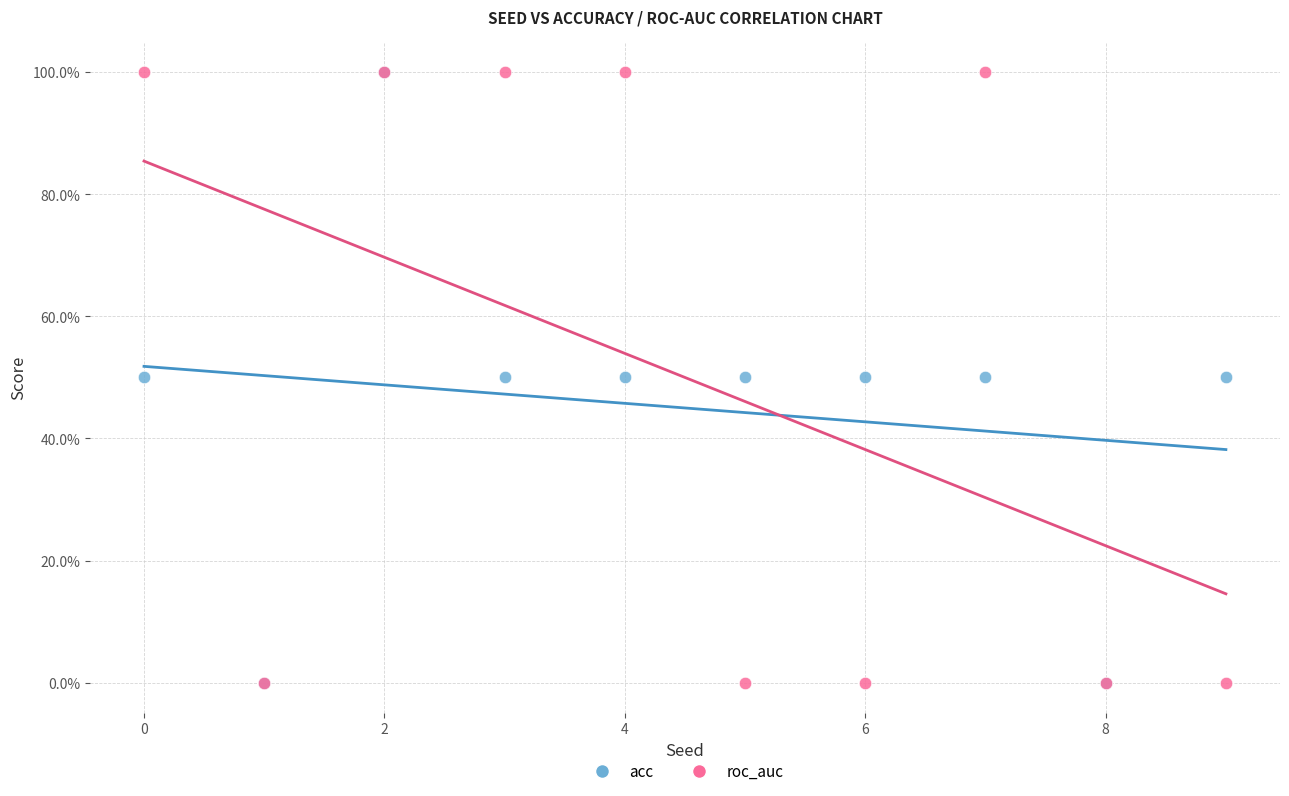

What are all the series names shown in the legend?

acc, roc_auc